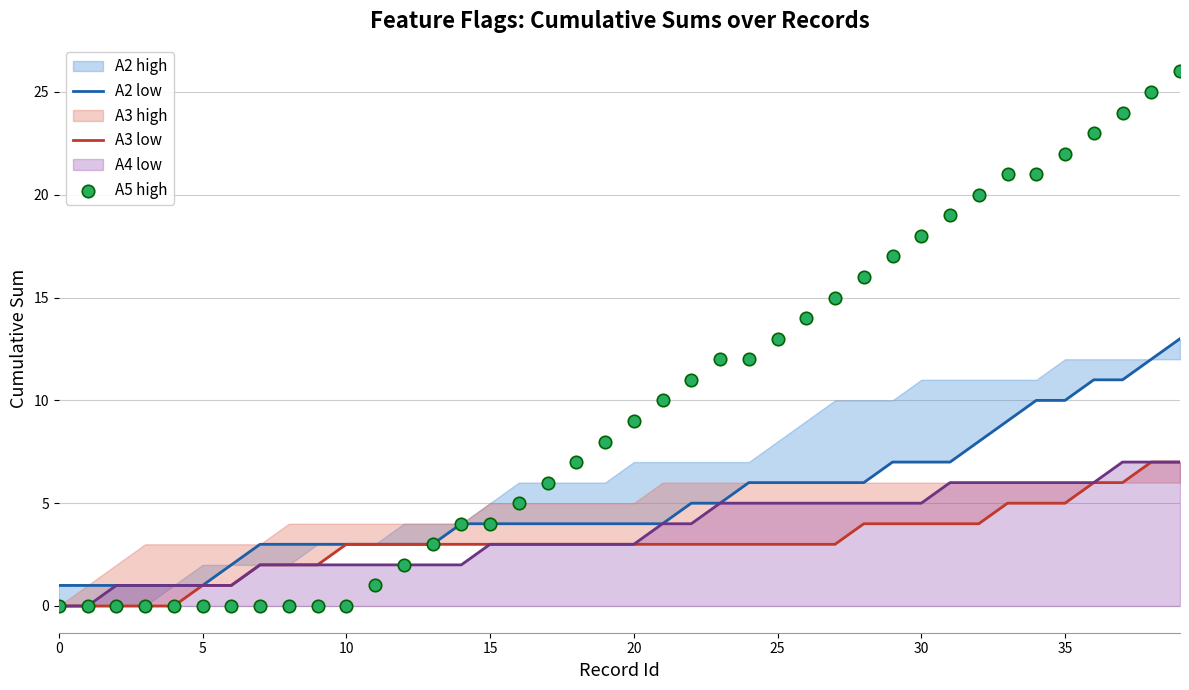

What is the total value across all series at 0?

1